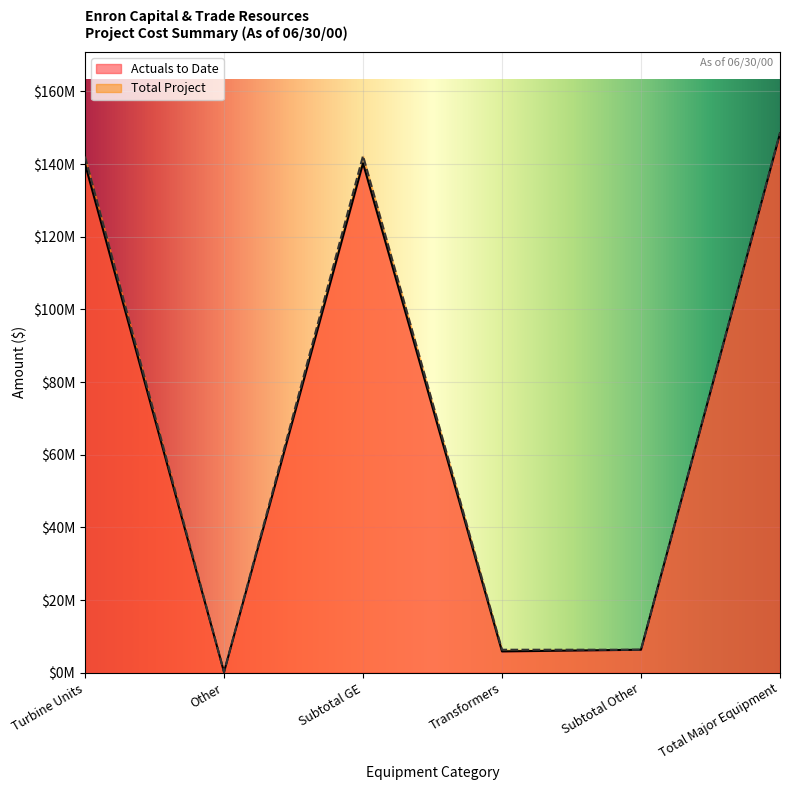

Reading right to left, list all the values displayed in this chart.

Actuals to Date: Total Major Equipment=148407588.4	Subtotal Other=6342648.0	Transformers=5878600.0	Subtotal GE=140232940.0	Other=192000.0	Turbine Units=140040940.0
Total Project: Total Major Equipment=148600238.4	Subtotal Other=6343298.0	Transformers=6343298.0	Subtotal GE=142256940.4	Other=192000.0	Turbine Units=142064940.4